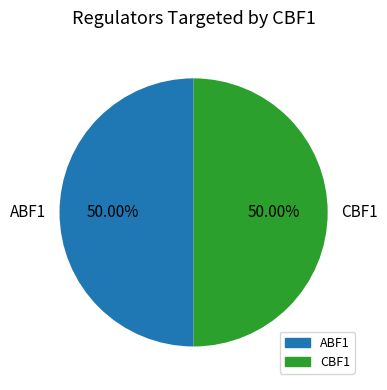

What portion of the pie excludes CBF1?

50.0%